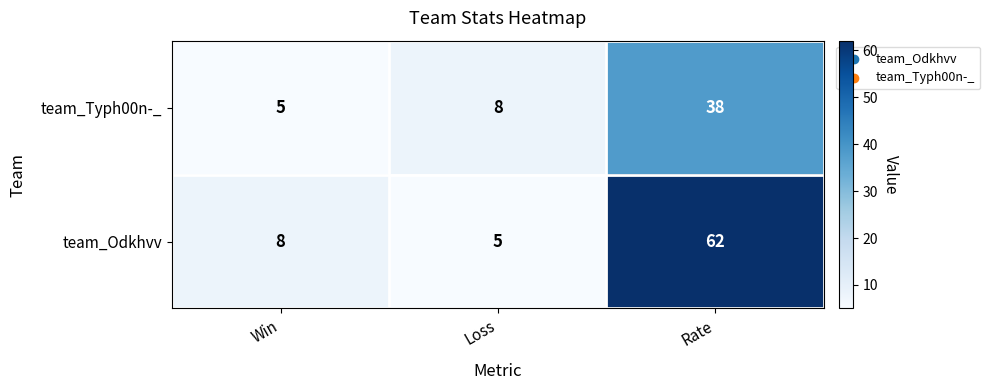

At Rate, list the series in order from largest to smallest.

team_Odkhvv, team_Typh00n-_